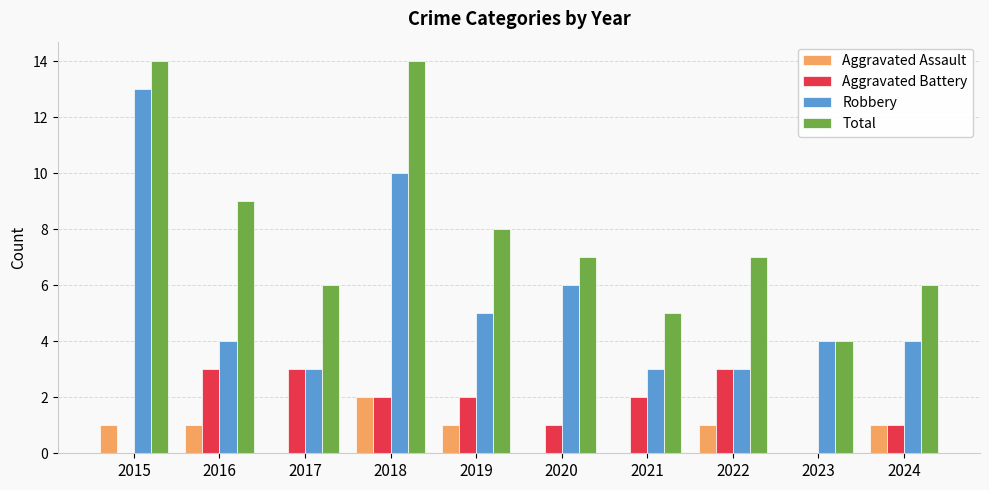

Which category has the highest value in the Robbery series?

2015